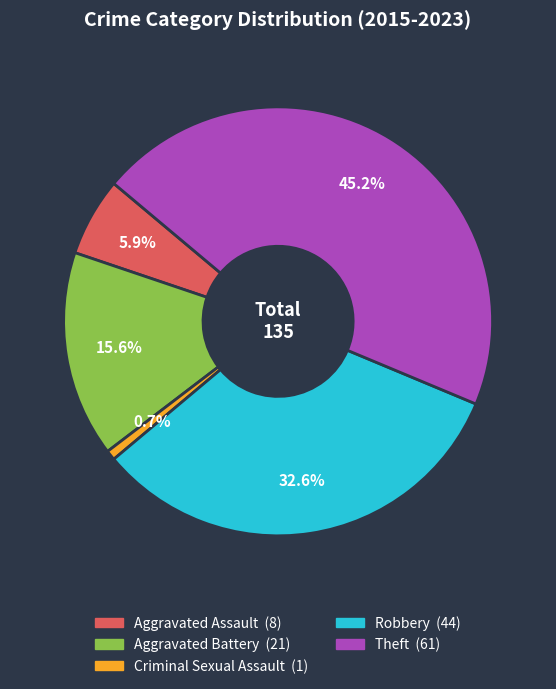

How many slices are in this pie chart?

5